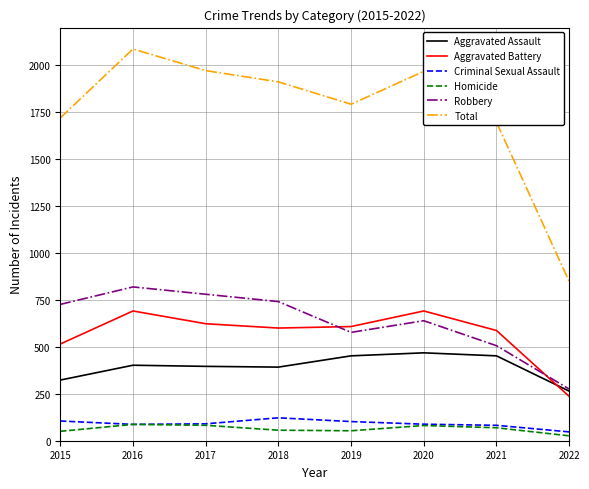

Which series changed the most between 2016 and 2022?

Total